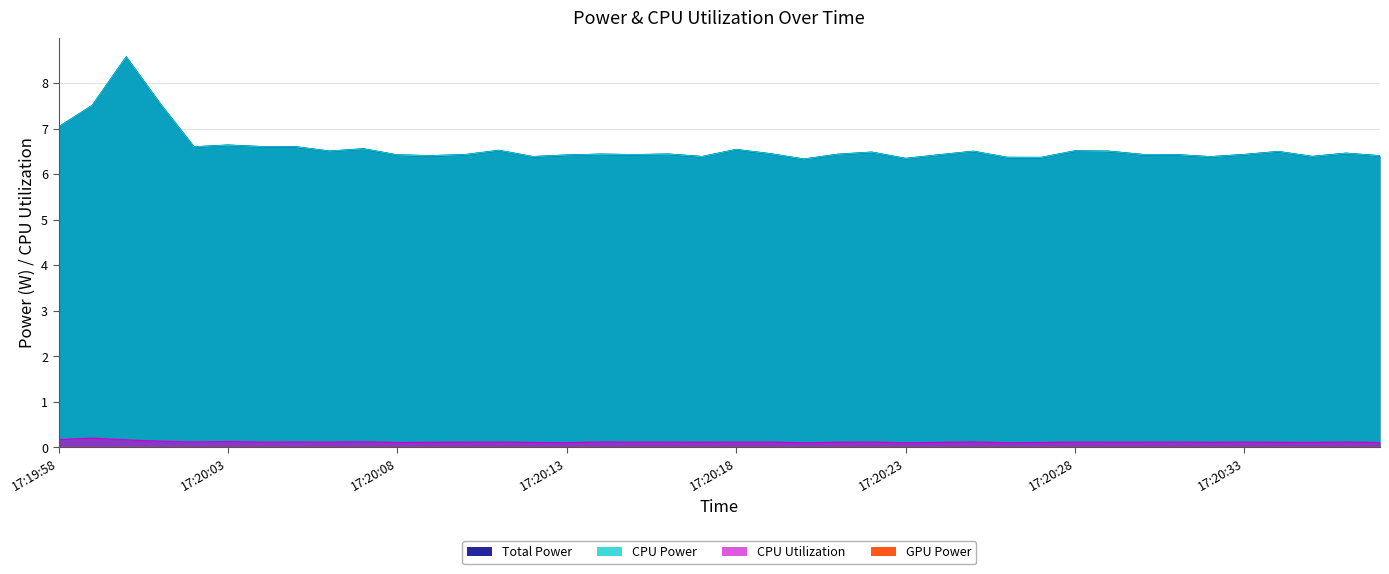

Where is Total Power nearest to the value 7?

17:19:58